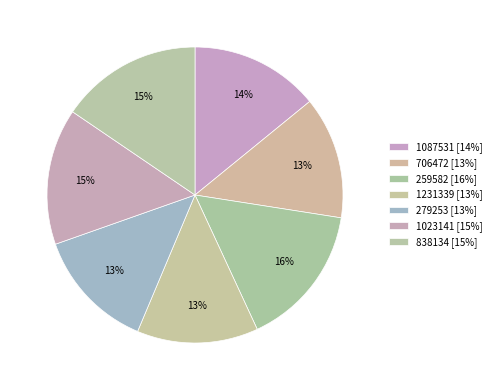

How many segments does this pie chart have?

7